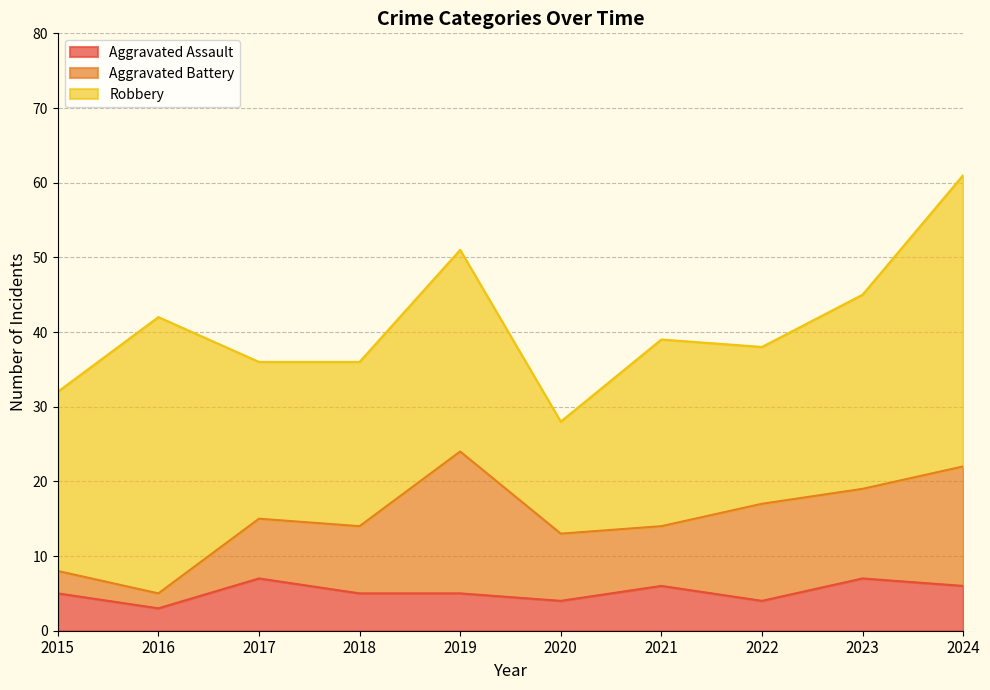

What is the smallest value displayed?

2